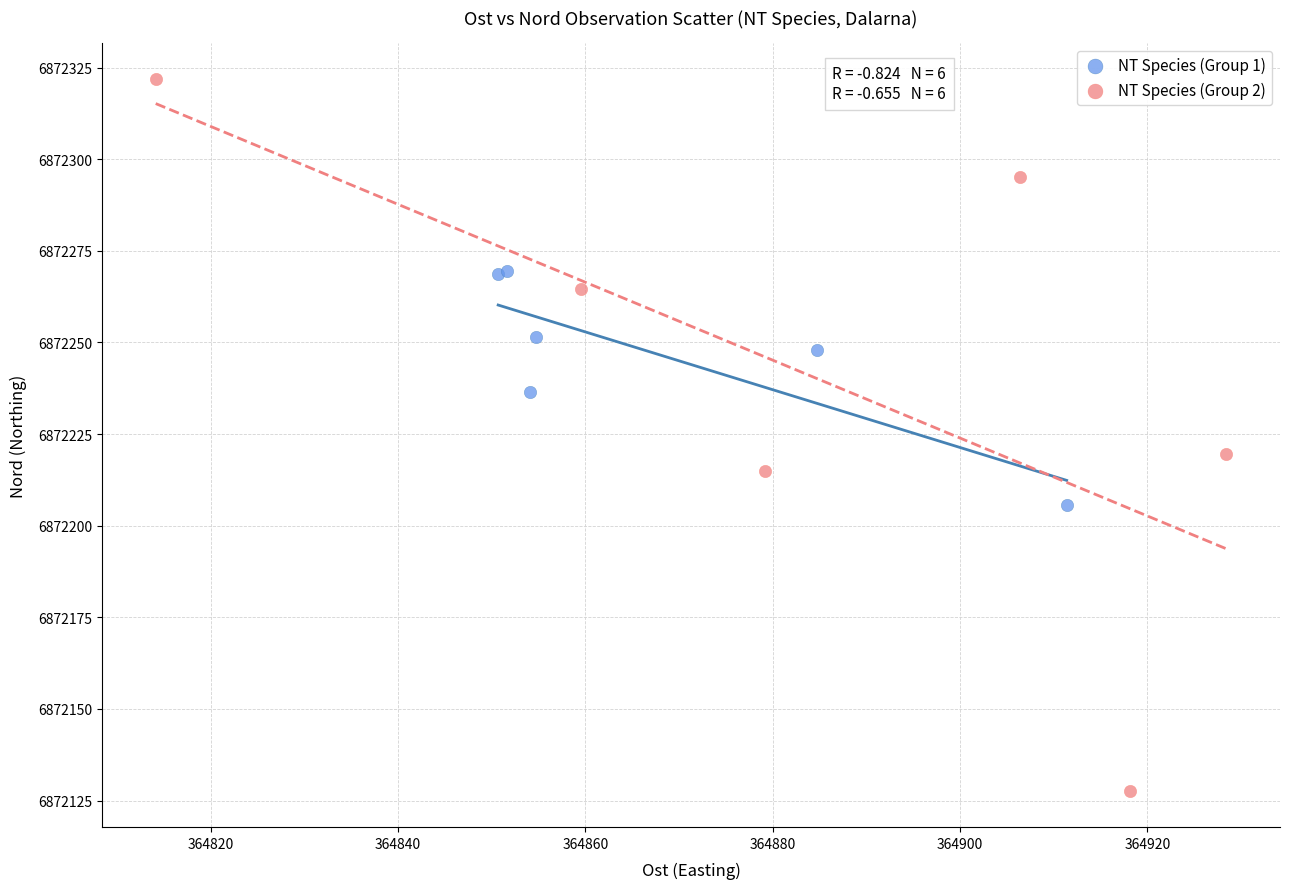

Which series has the widest spread of Y values?

NT Species (Group 2)